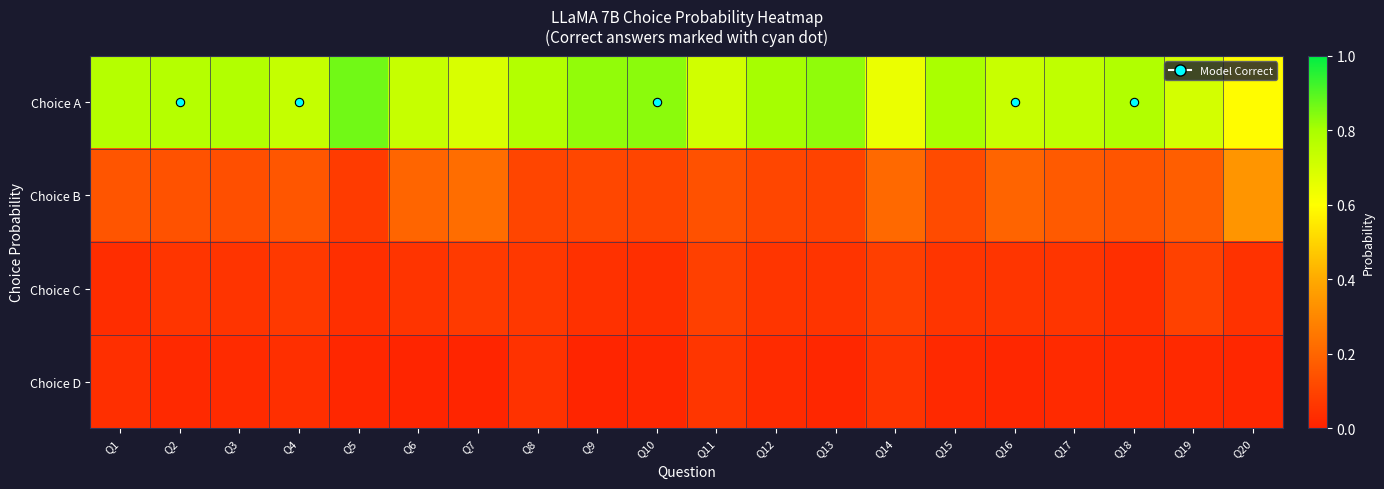

At which category does the chart reach its peak across all series?

Q5